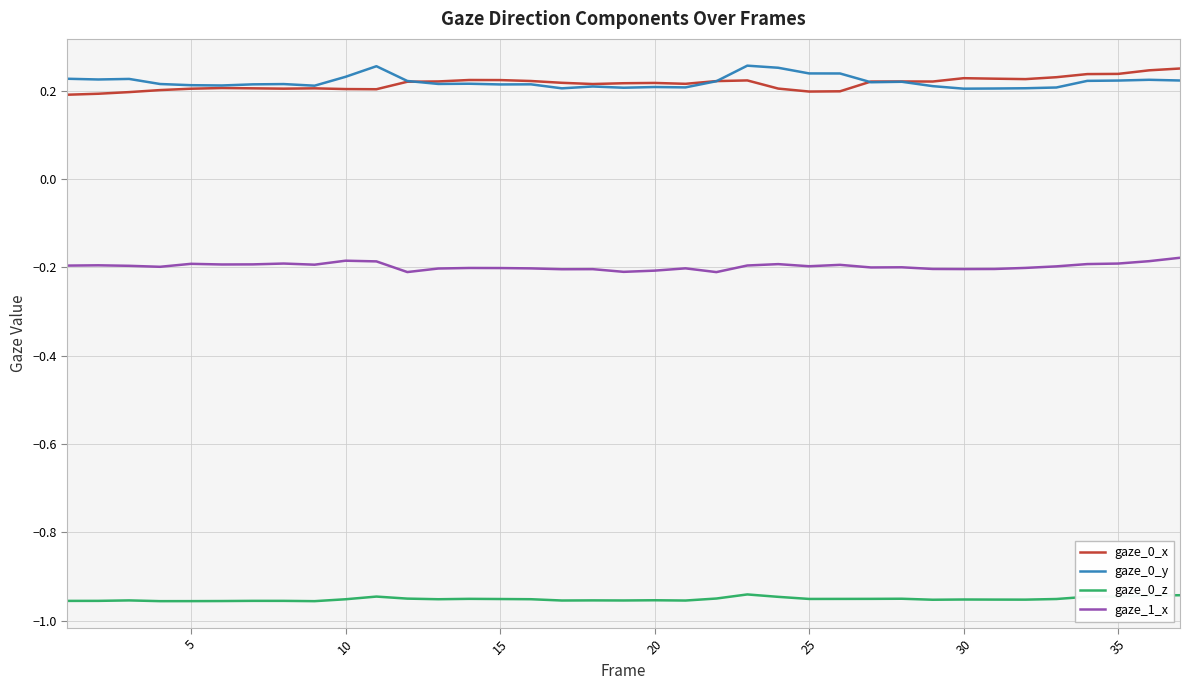

How many series are shown in this chart?

4